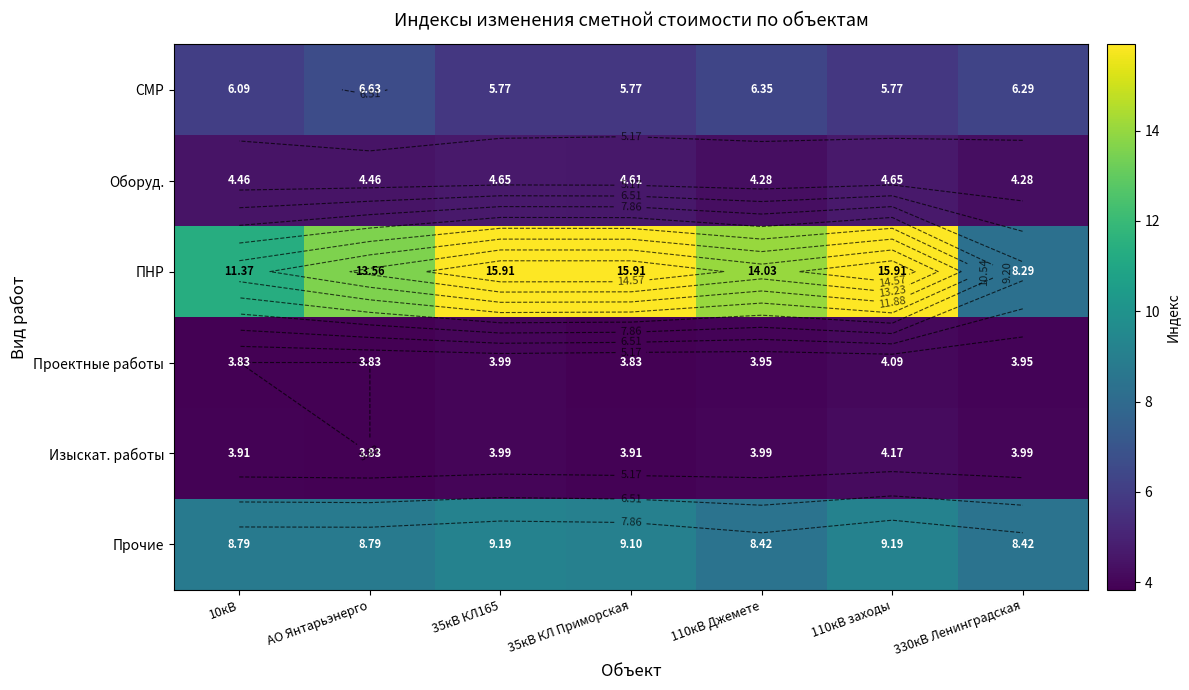

At which label is ПНР closest to 12?

10кВ